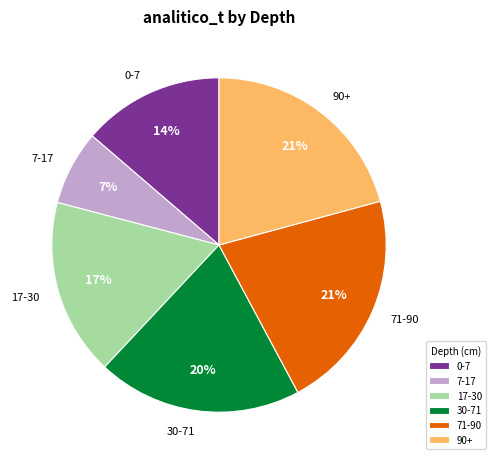

Which category has the smallest portion of the pie?

7-17